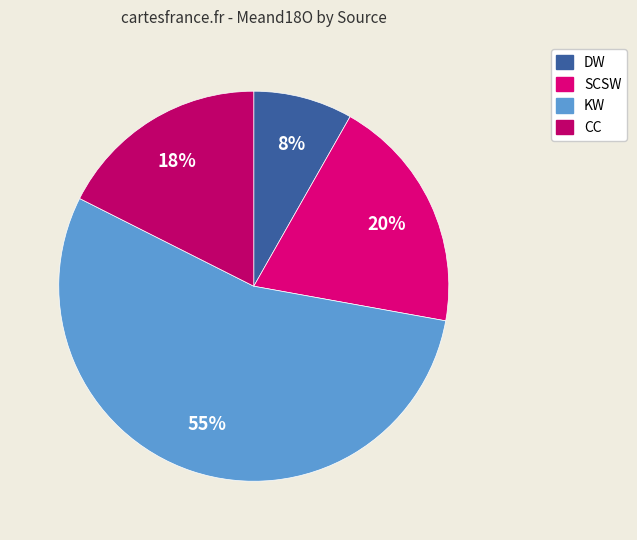

Count the number of slices in the pie.

4